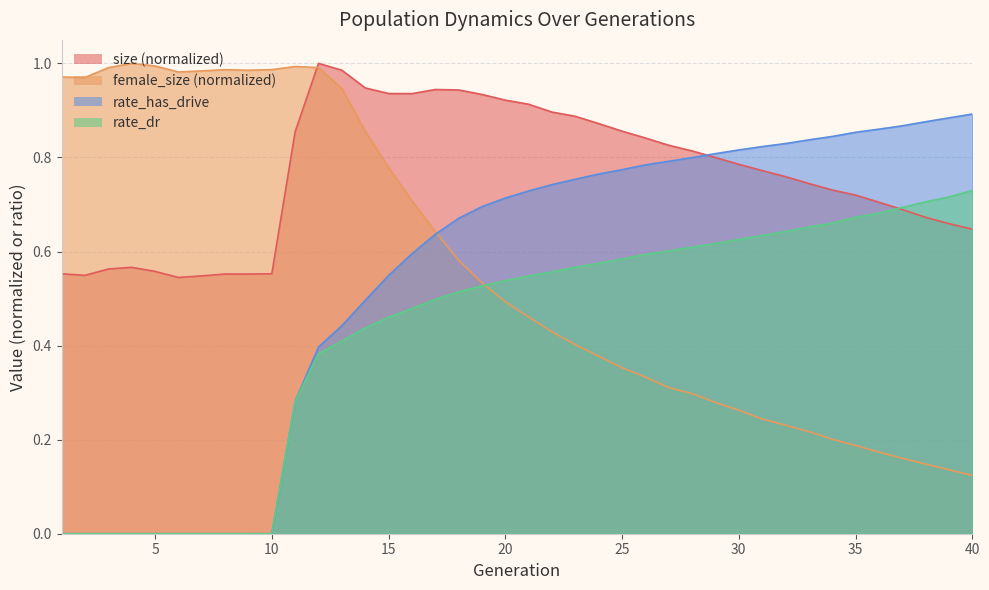

What is the total value across all series at 10?

1.5